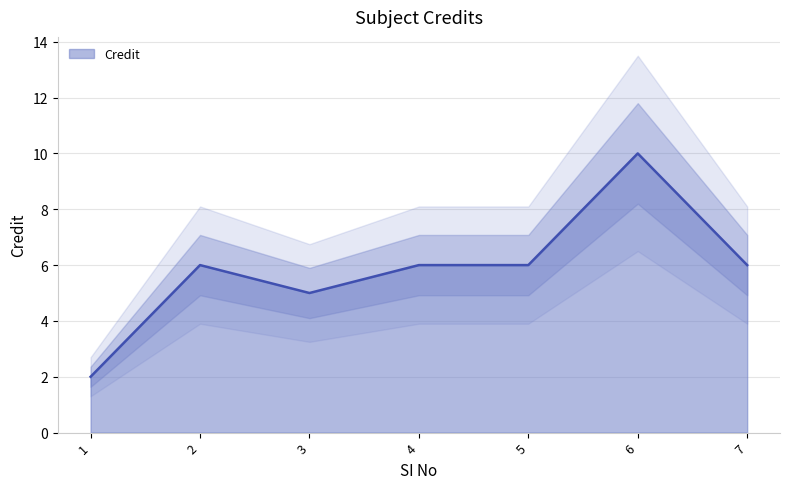

Which category has the highest value across all series?

6